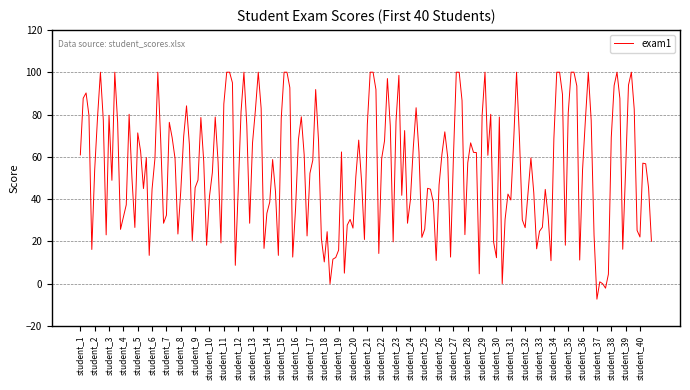

True or false: the data has more than 0 interior local peaks.

True